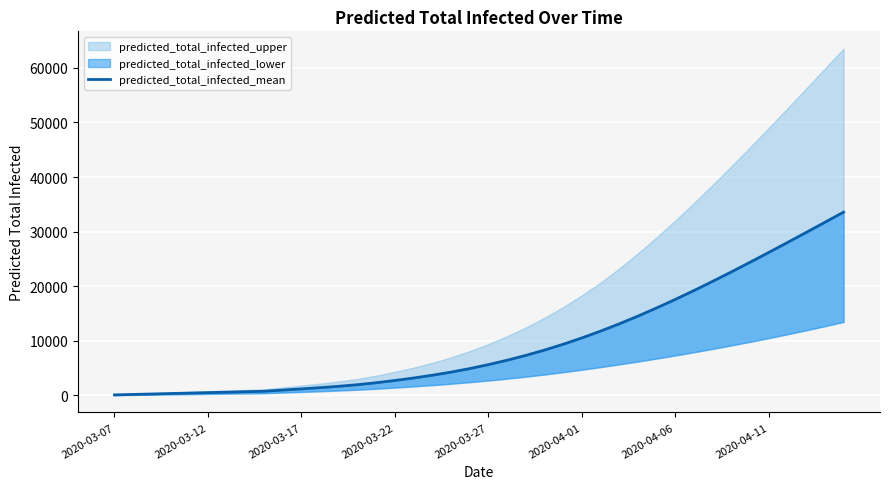

Is this an area chart (filled region under the line)?

No